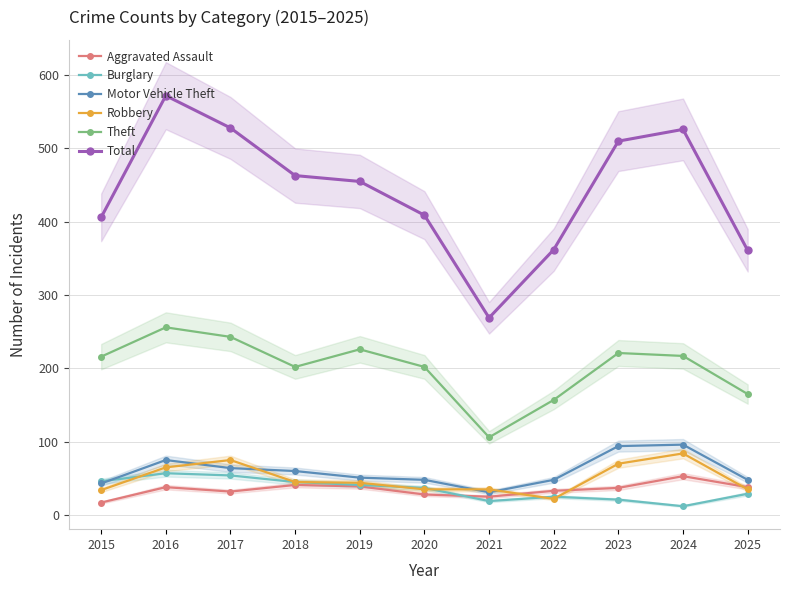

What is the minimum value for Motor Vehicle Theft?

31